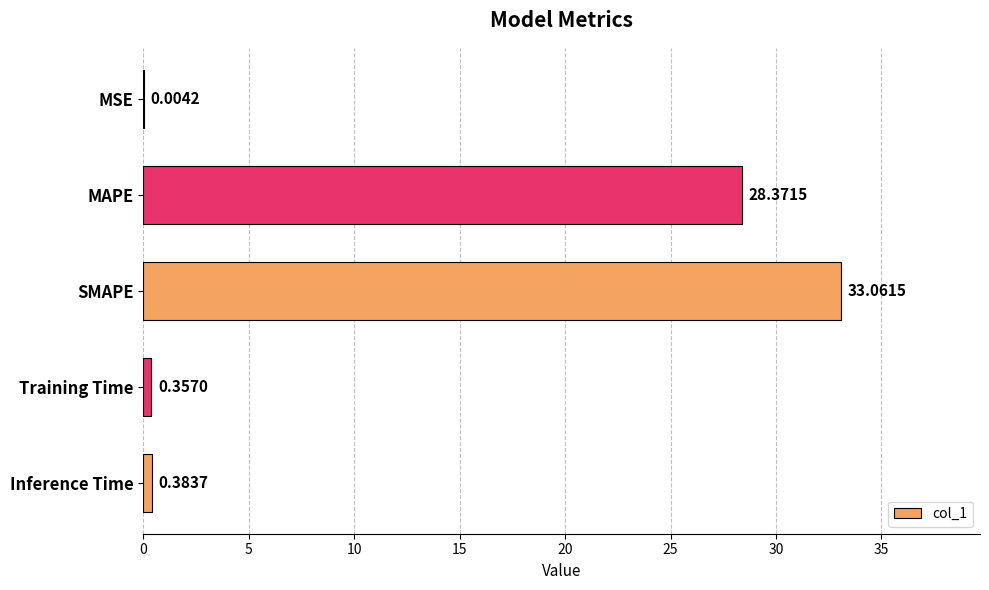

What is the change in value from MSE to Inference Time?

+0.4